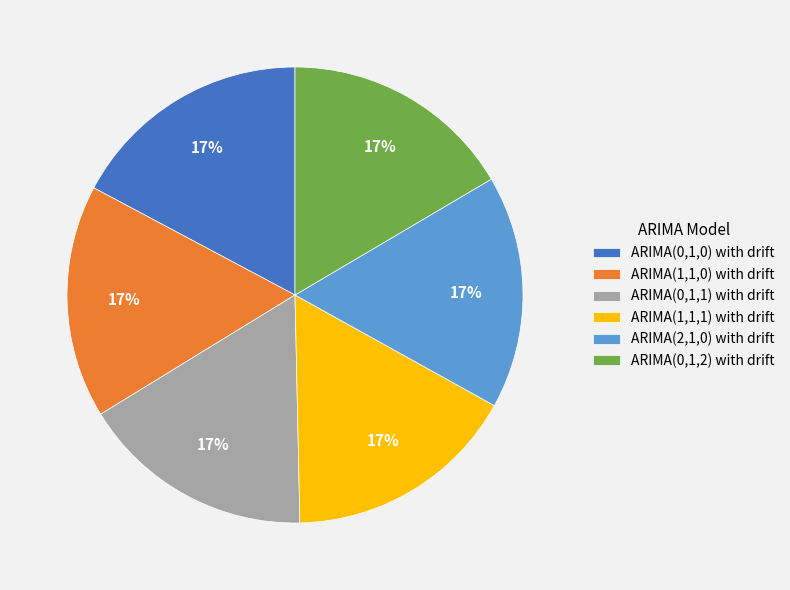

To the nearest percent, what percentage of the pie is ARIMA(2,1,0) with drift?

17%